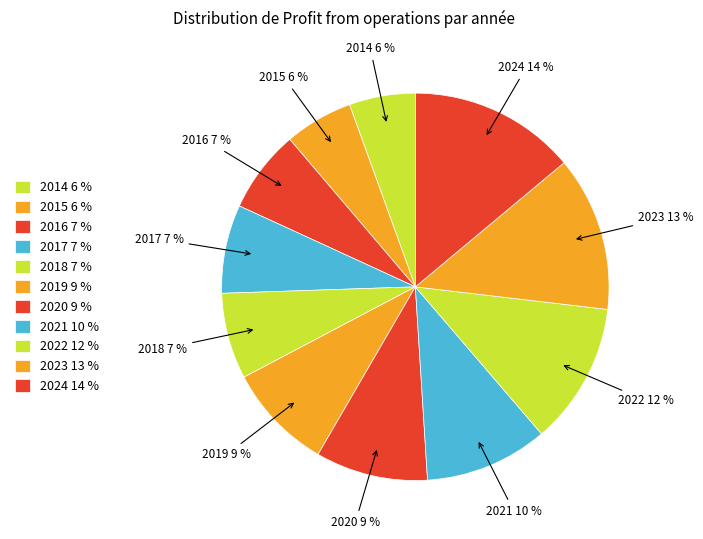

True or false: 2021 accounts for 17% of the total.

False